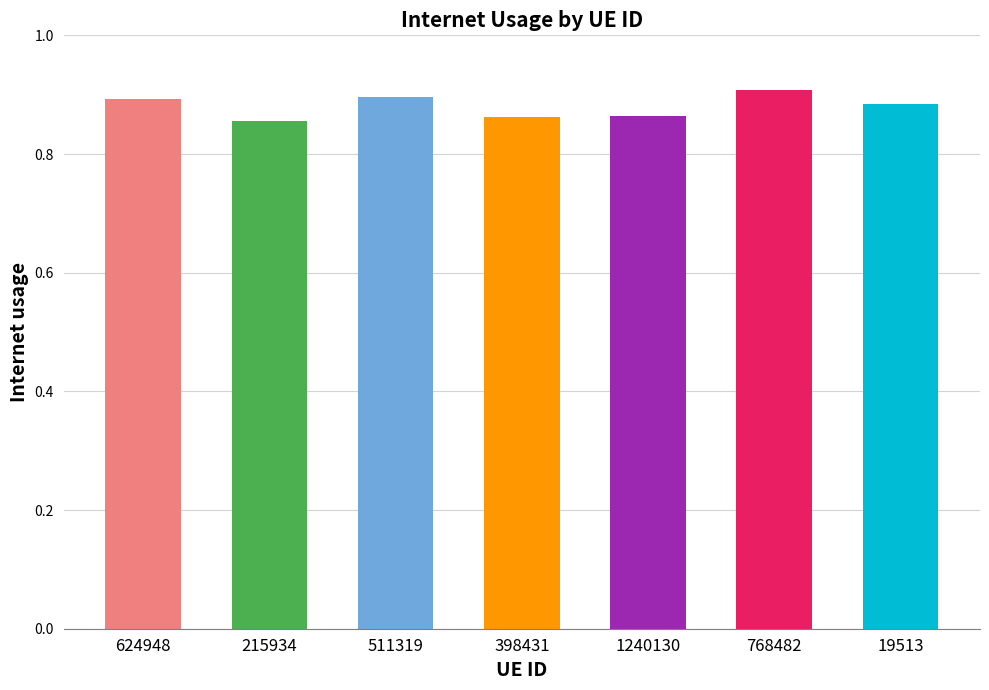

Are the bars grouped side by side (vs. stacked)?

No